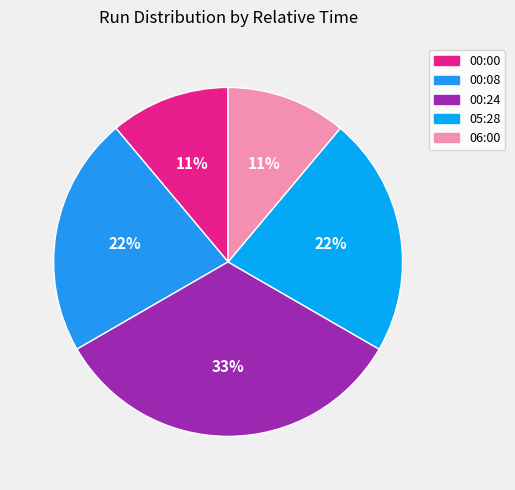

How many slices are in this pie chart?

5